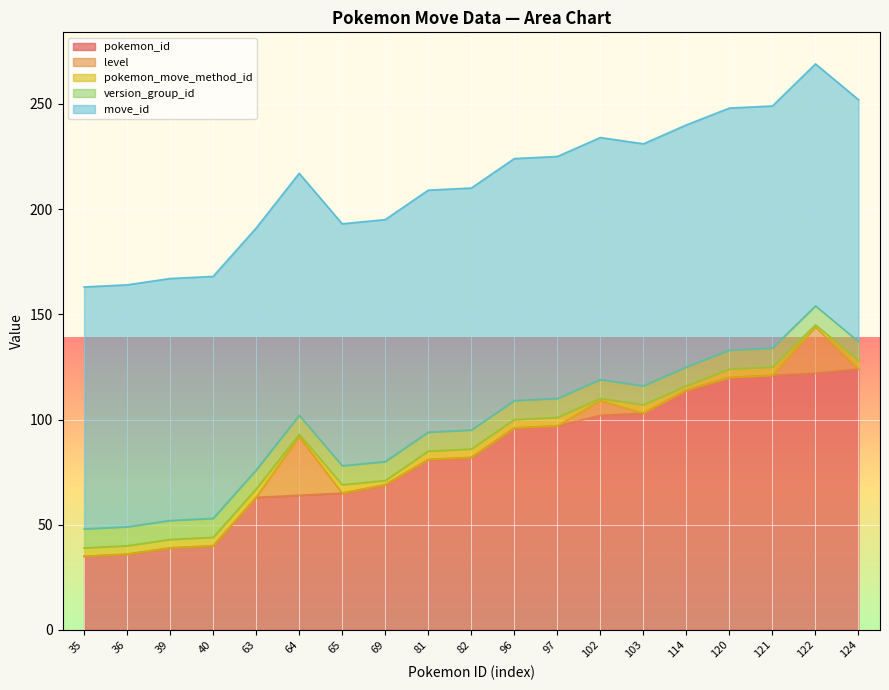

What is the maximum value for level?

28